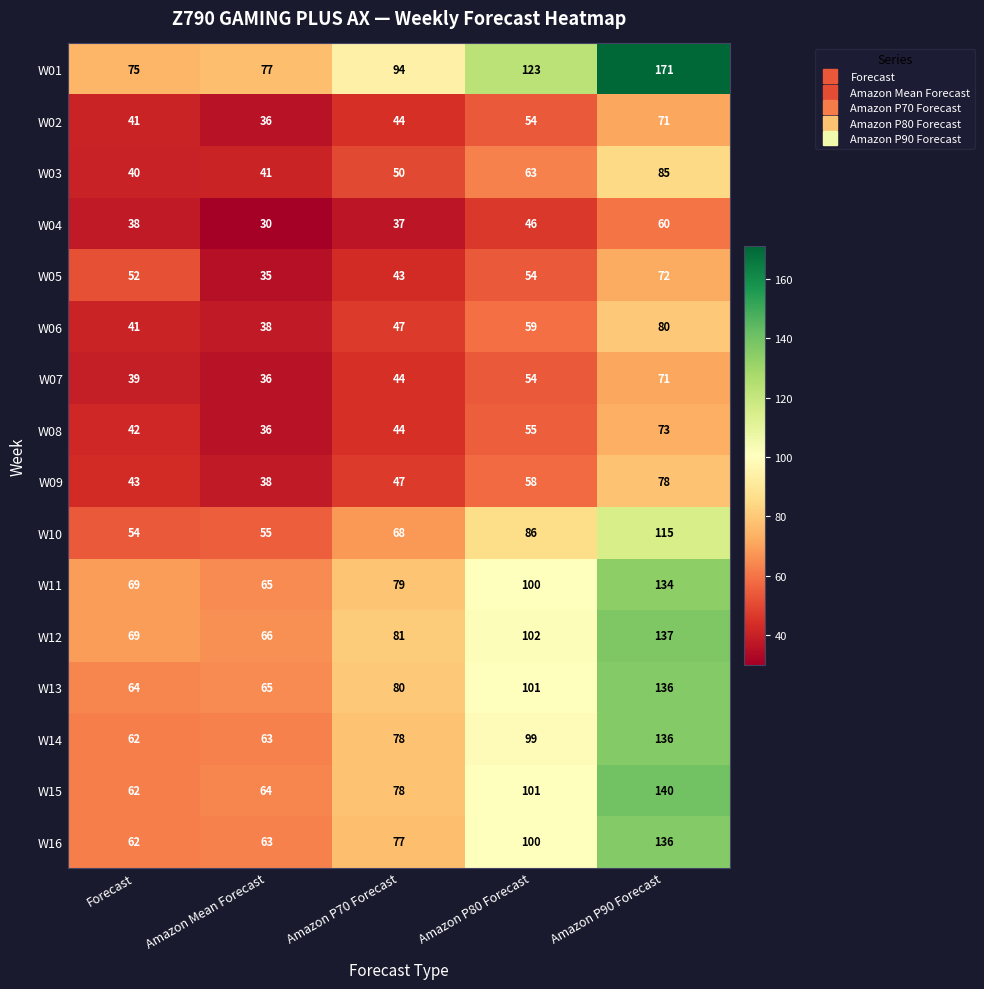

Which series has the widest spread of values?

W01